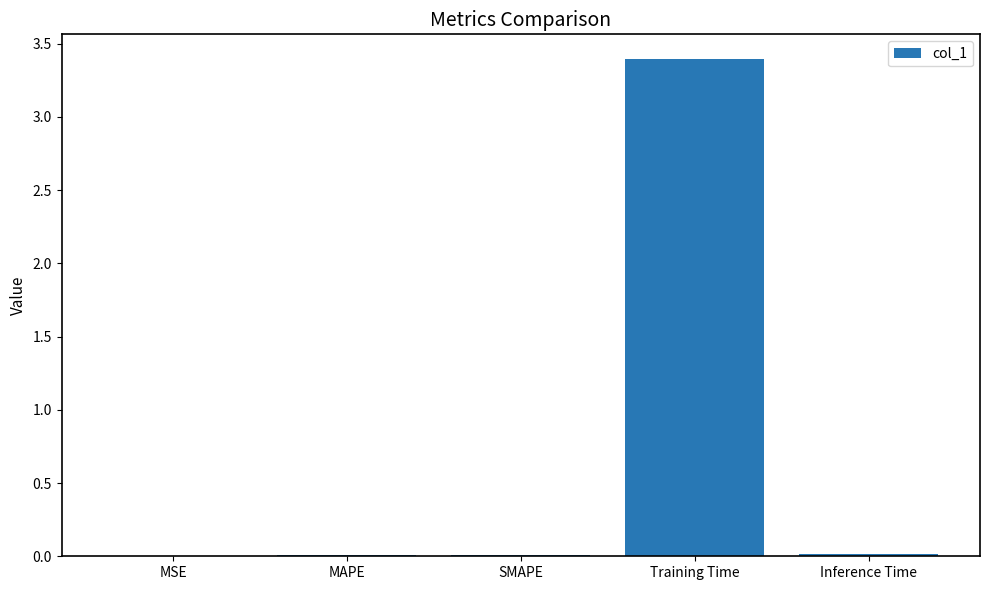

What is the sum of all values?

3.4